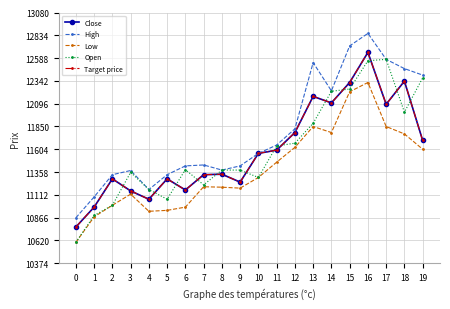

What is the smallest value displayed?

10600